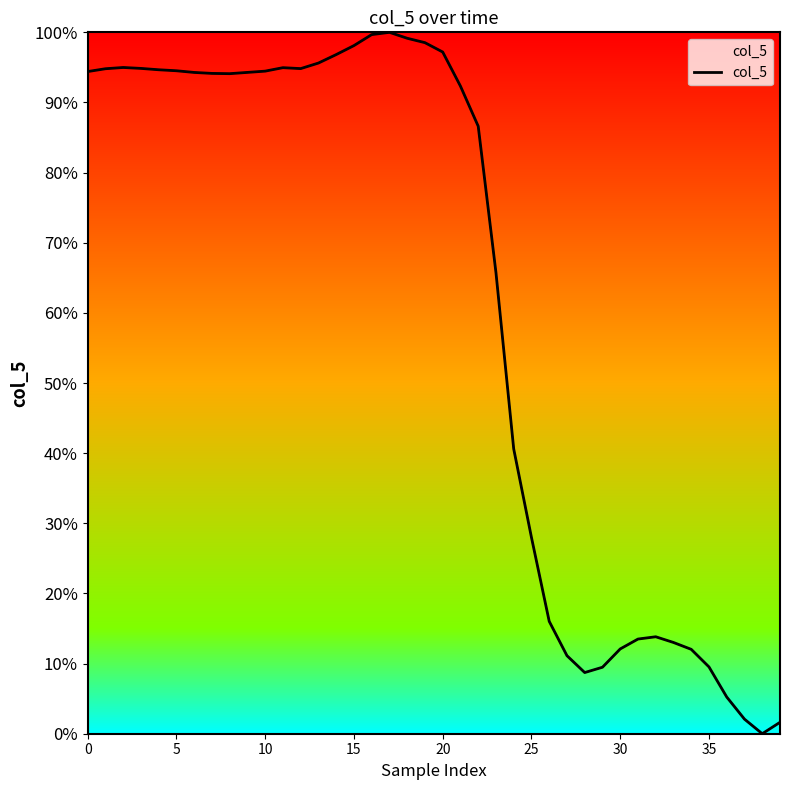

What is the difference between the maximum and minimum values?

100.0